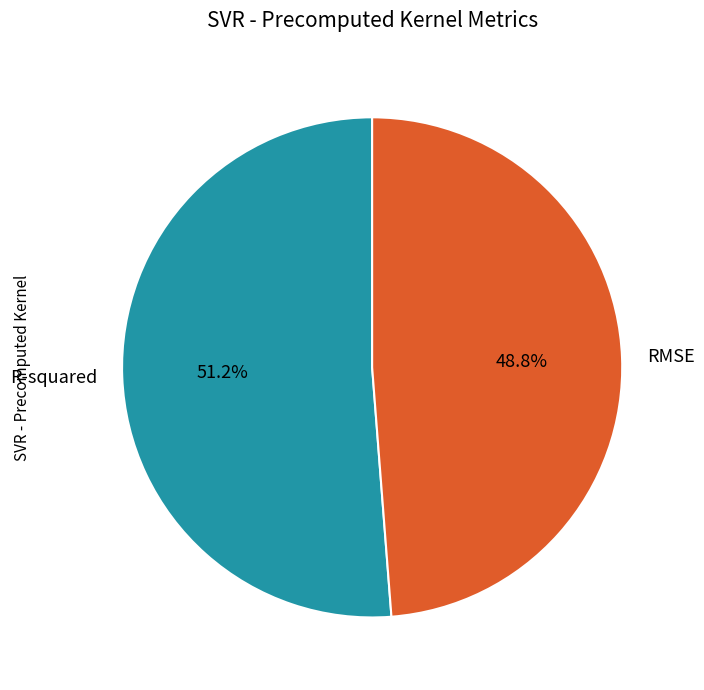

Is it true that RMSE is 49% of the pie?

True